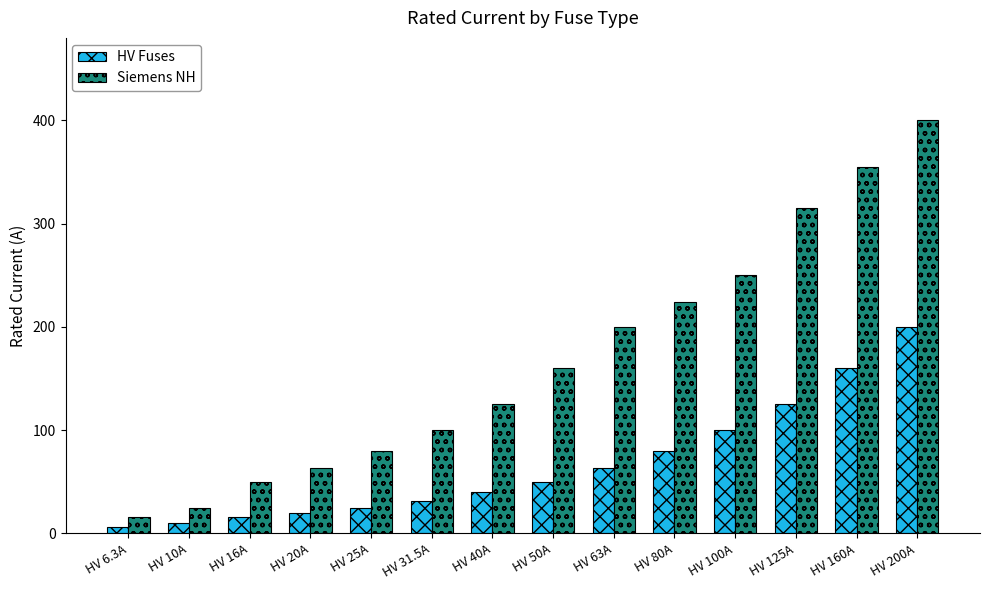

Does the chart contain any negative values?

No